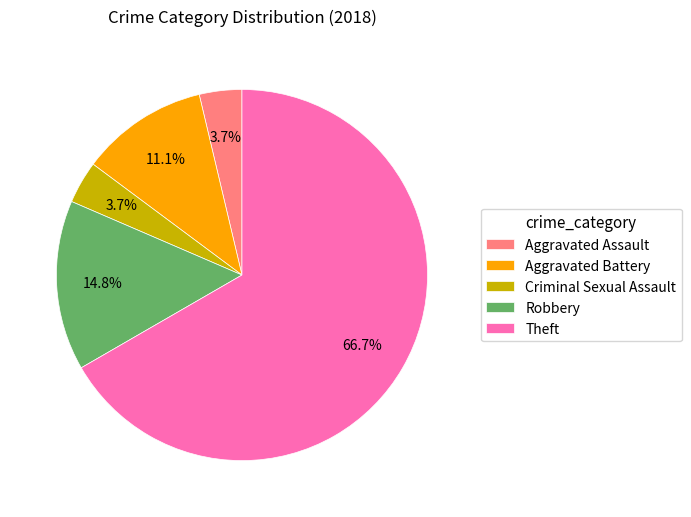

True or false: Aggravated Battery accounts for 2% of the total.

False